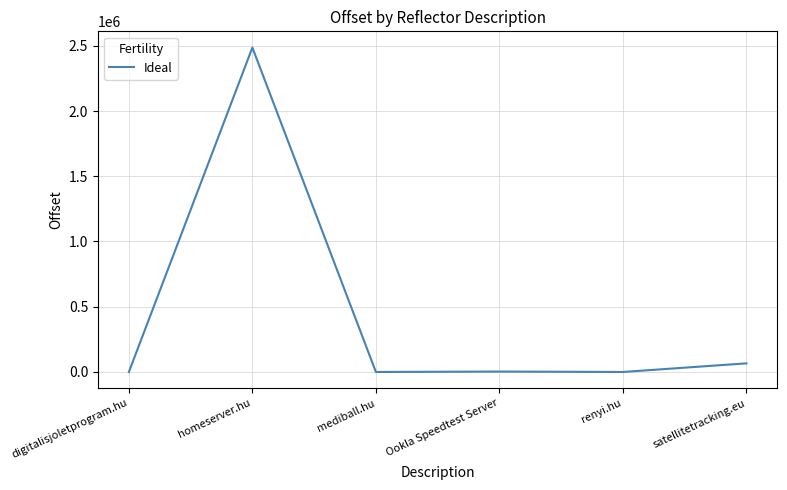

Between homeserver.hu and satellitetracking.eu, which is larger?

homeserver.hu